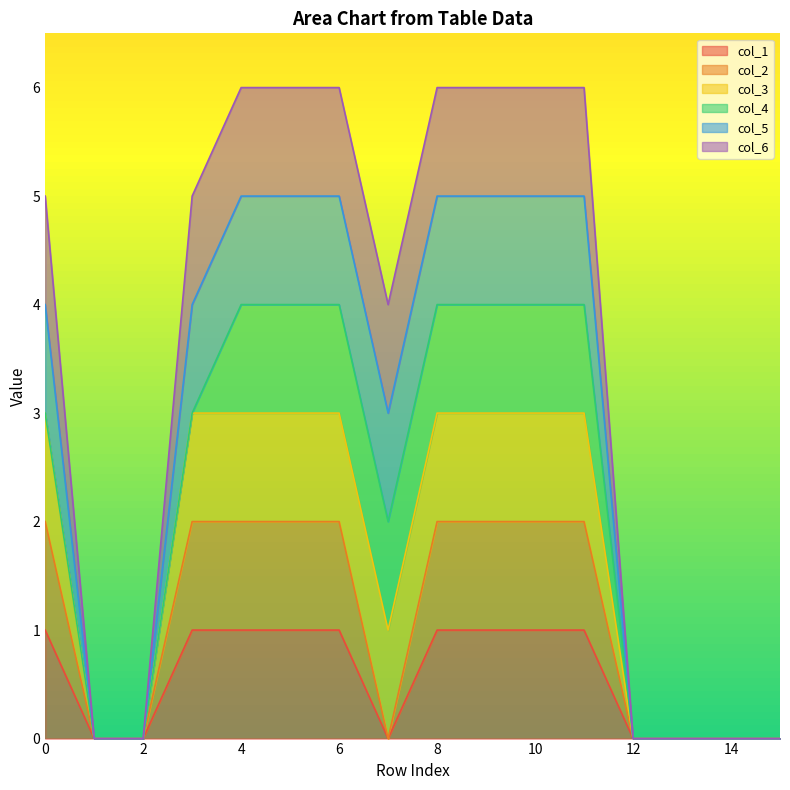

Is it true that col_2 equals 3 at 5?

False